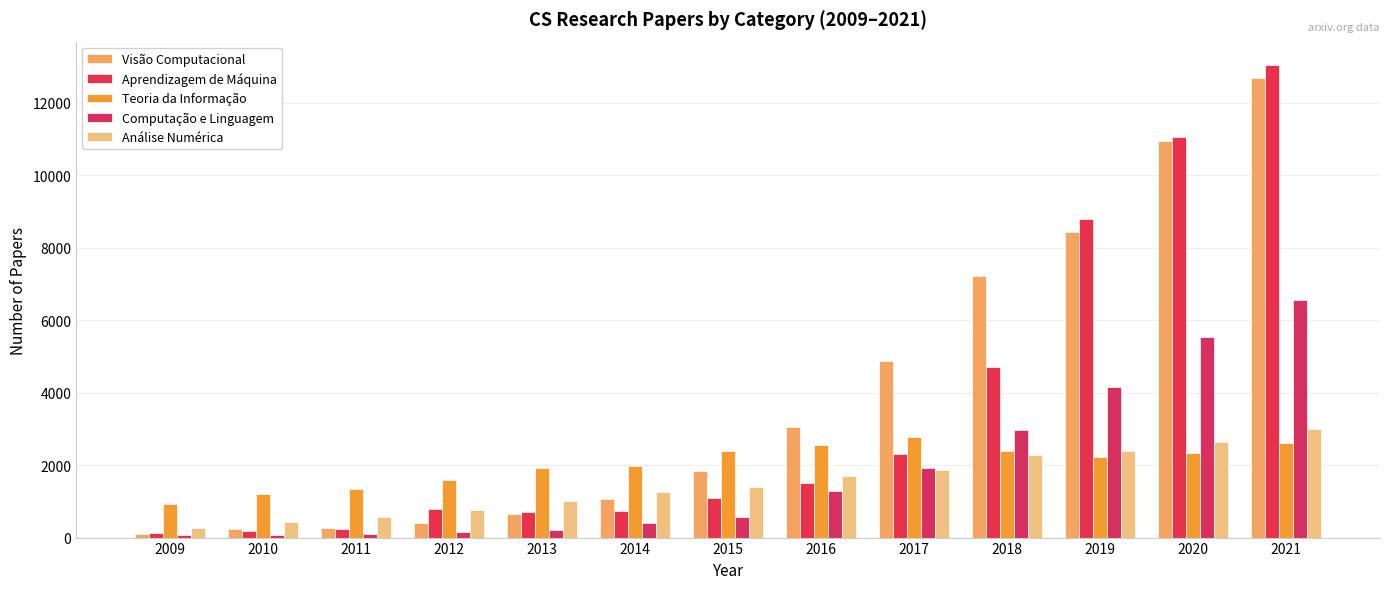

What is the difference between the maximum and second lowest values in the Teoria da Informação series?

1550